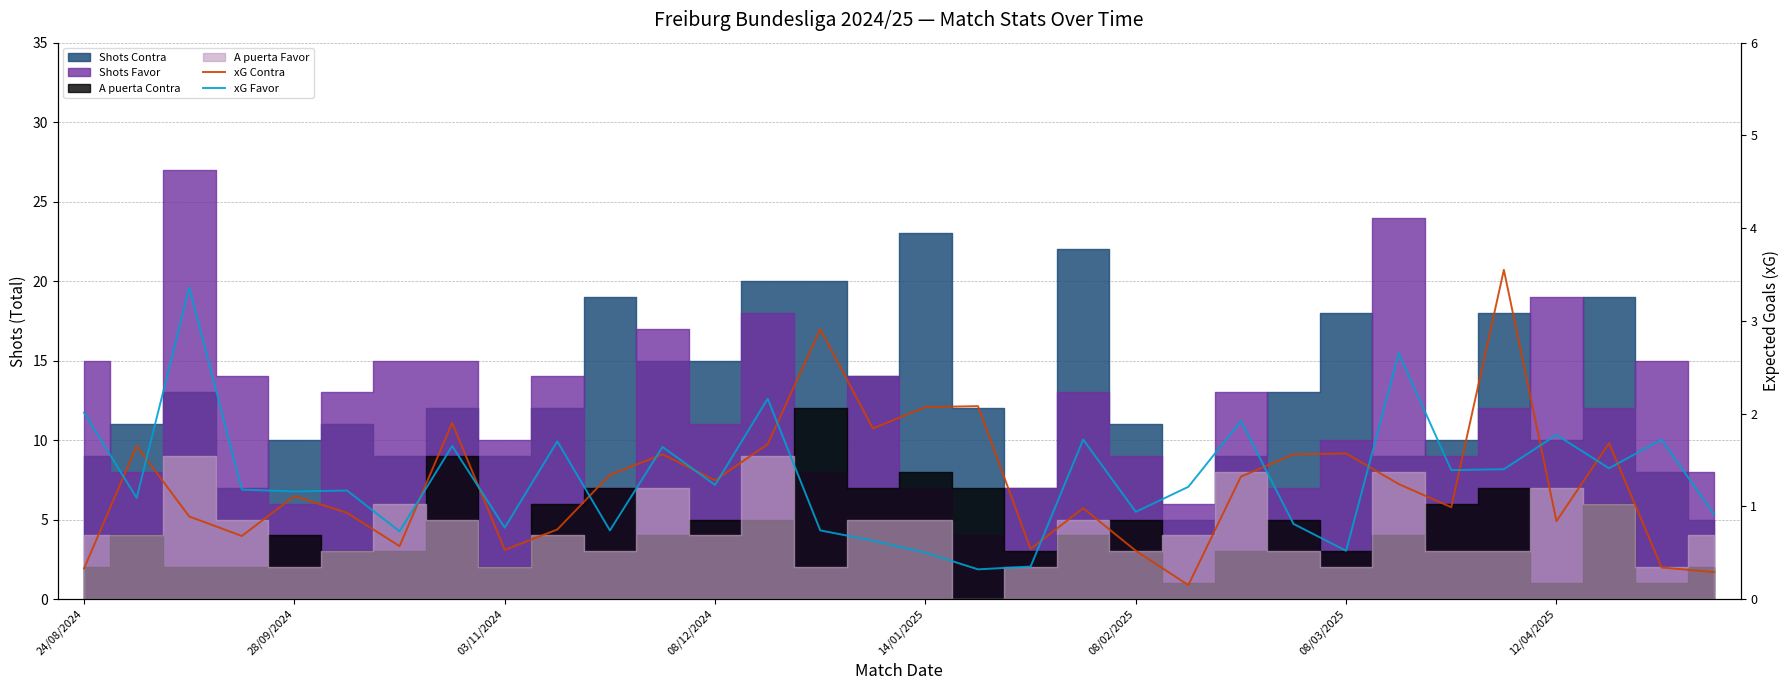

Which series has the largest range (max minus min)?

xG Contra